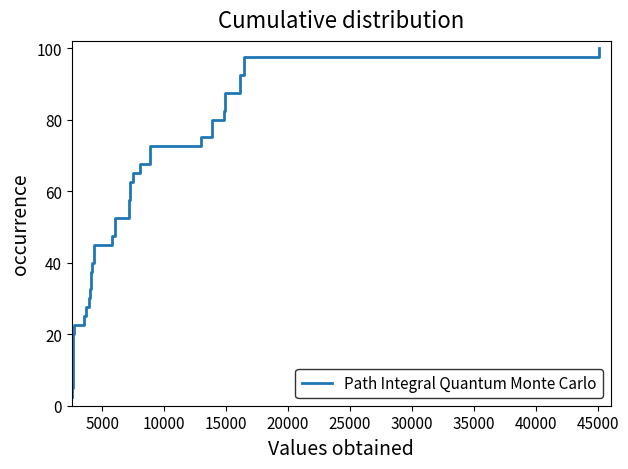

What is the greatest value displayed?

100.0